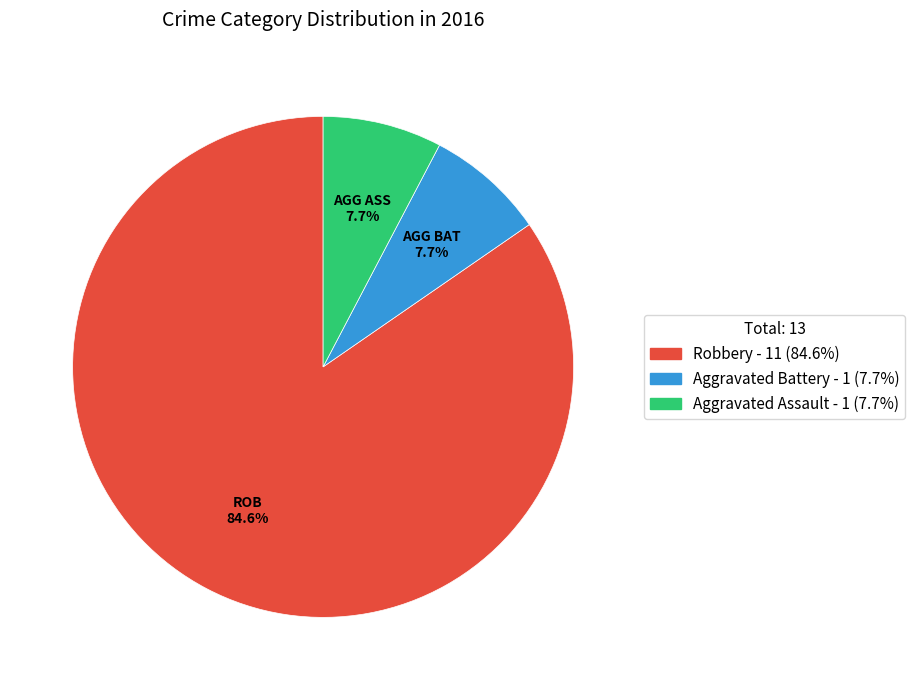

How much of the chart is everything except Aggravated Assault - 1 (7.7%)?

92.3%